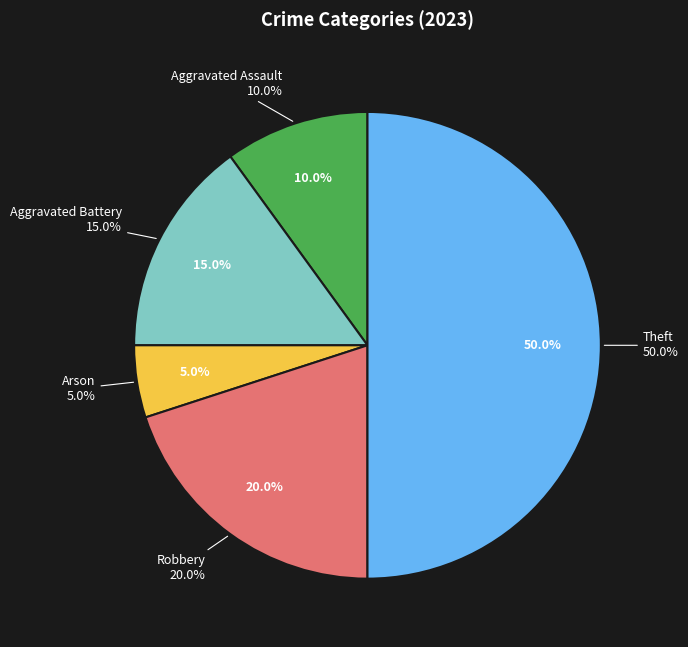

Approximately how many times larger is the value at Aggravated Battery compared to Theft?

0.3